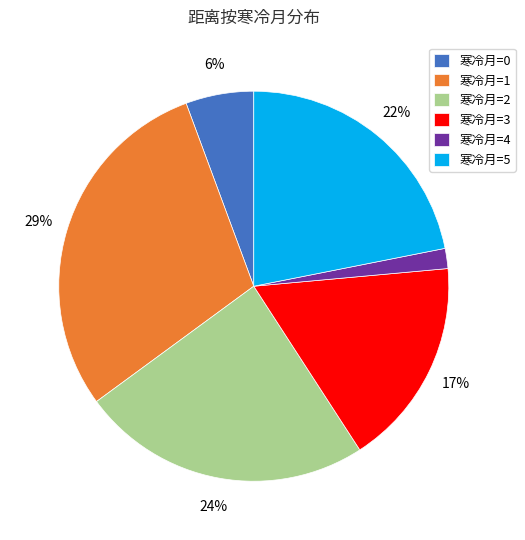

To the nearest percent, what is the average slice percentage?

17%